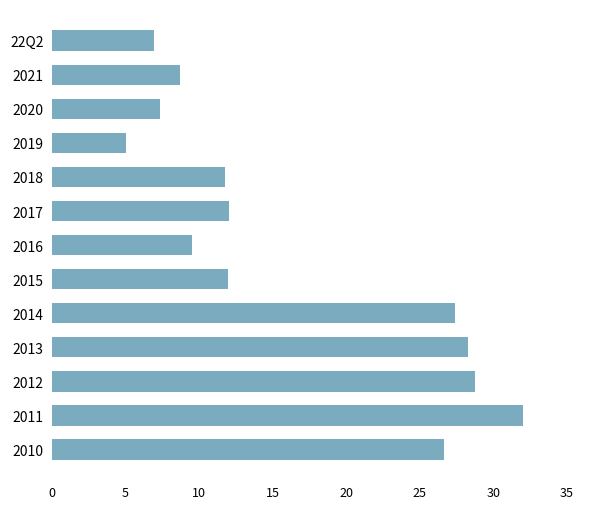

What is the difference between the values at 2021 and 2014?

18.7